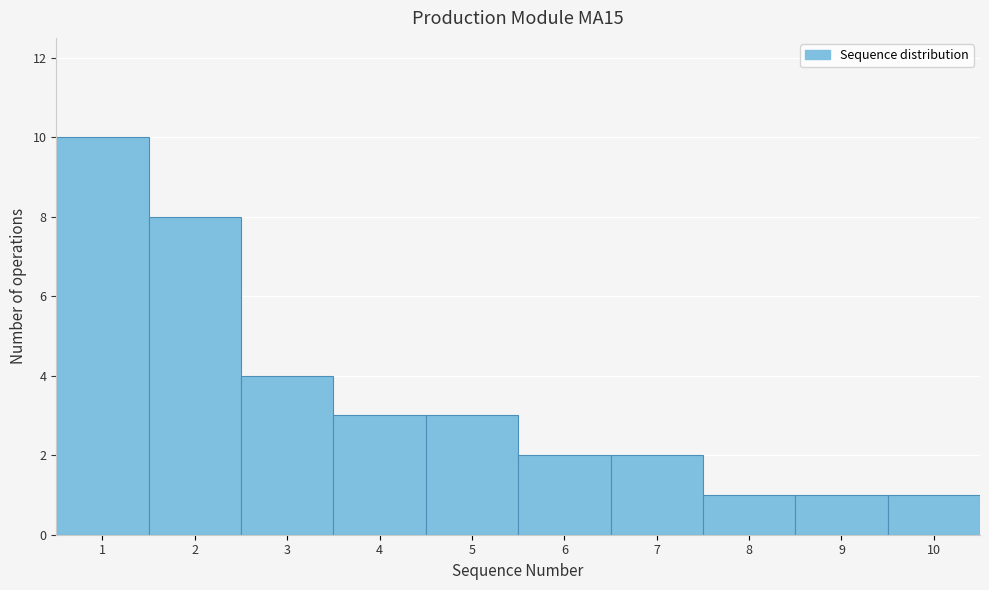

Reading left to right, list every bar in this chart as the range it spans on the x-axis followed by its height. The values are not printed on the chart, so give them approximately, as read against the axis.

0.5 to 1.5: 10
1.5 to 2.5: 8
2.5 to 3.5: 4
3.5 to 4.5: 3
4.5 to 5.5: 3
5.5 to 6.5: 2
6.5 to 7.5: 2
7.5 to 8.5: 1
8.5 to 9.5: 1
9.5 to 10.5: 1